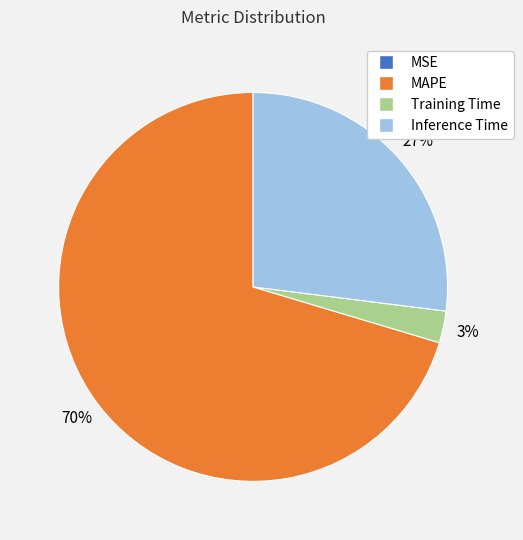

The MAPE slice represents 79% of the pie. True or false?

False